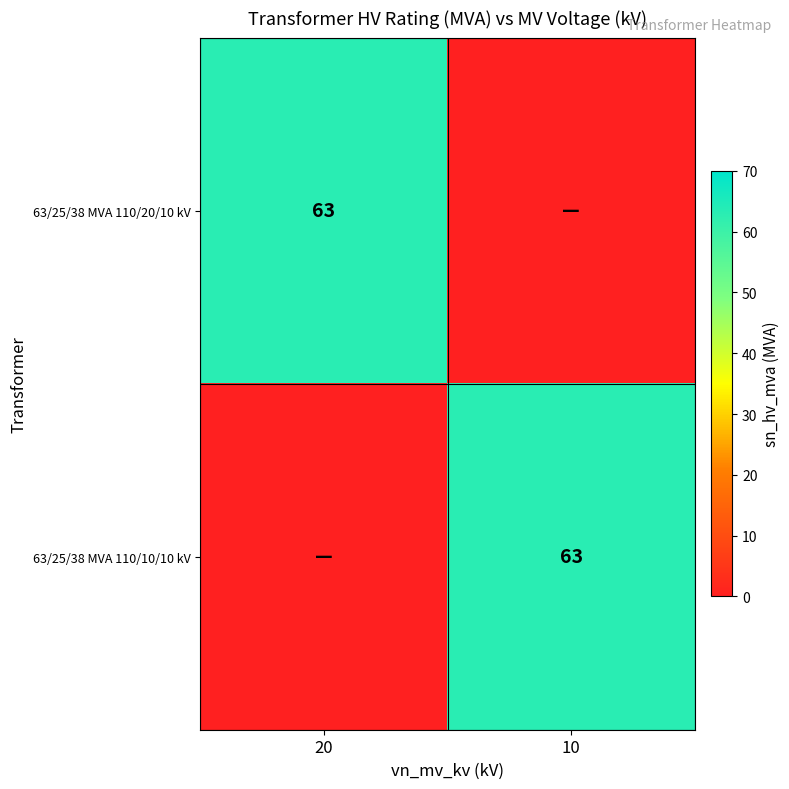

How many data points does each series have?

2